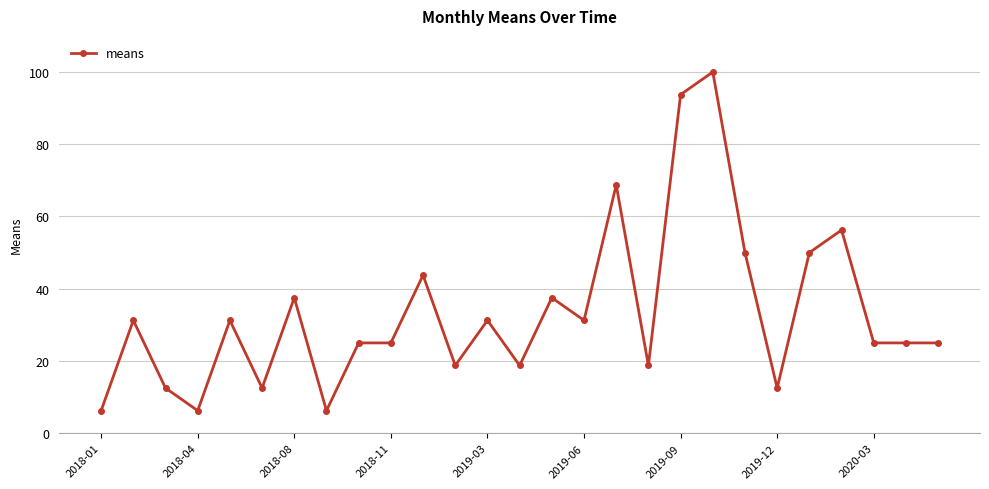

What is the sum of all values?

900.0